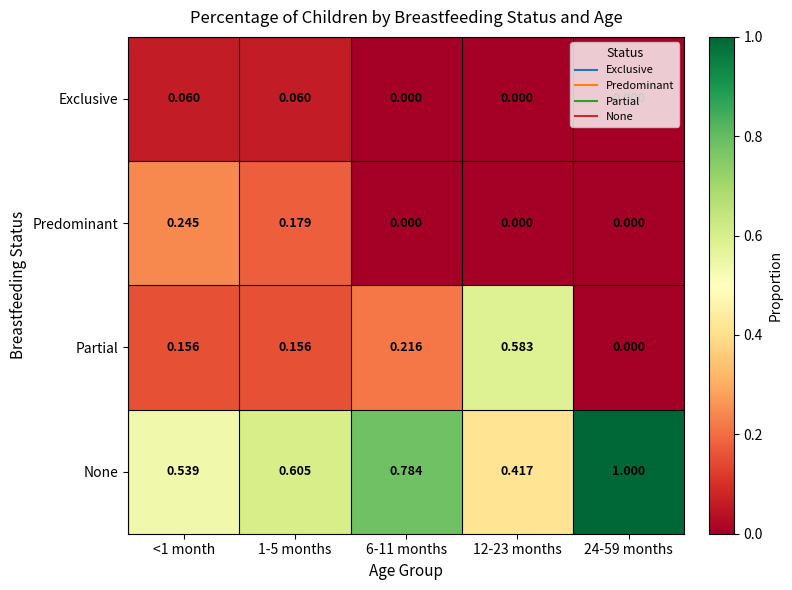

Between 1-5 months and 24-59 months, which series saw the biggest shift?

None